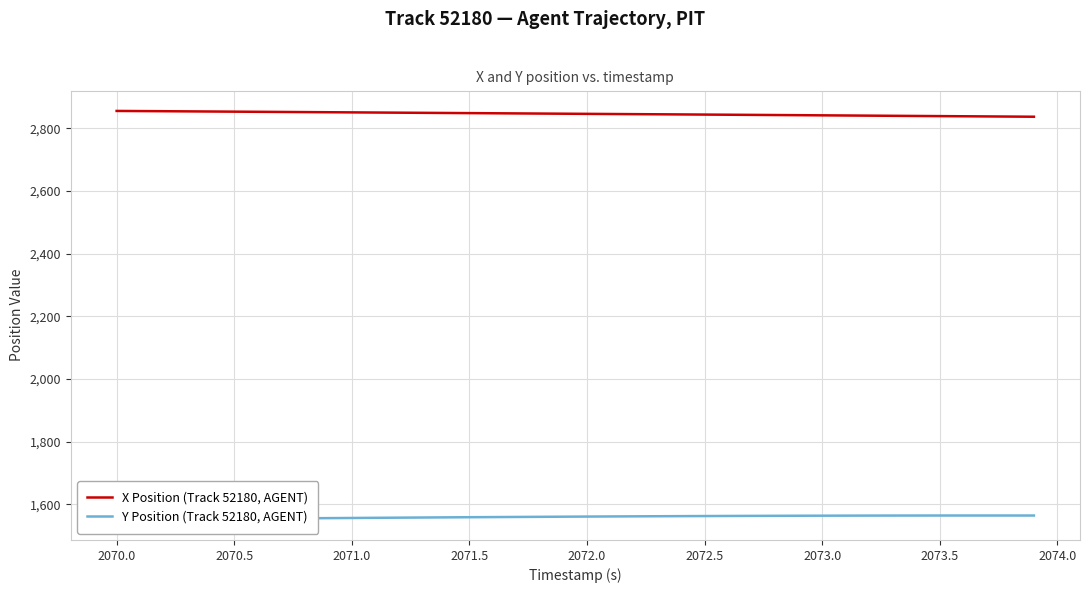

The value of X Position (Track 52180, AGENT) at 2073.0 is 1797.9. True or false?

False